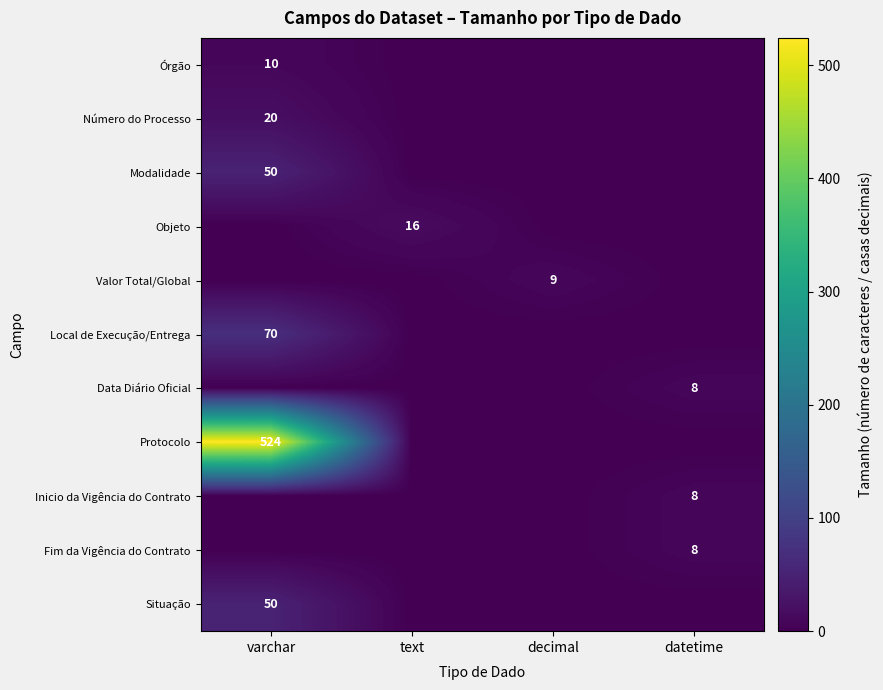

At which category does the chart reach its peak across all series?

varchar